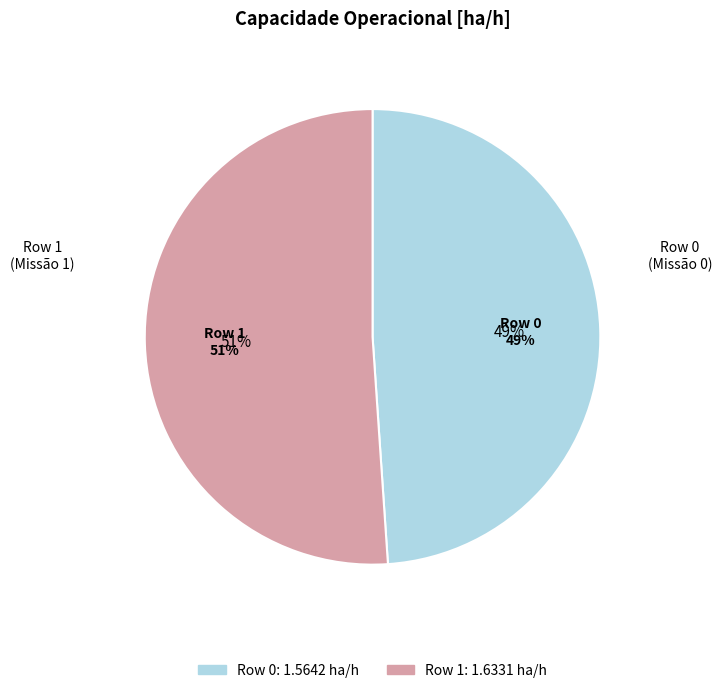

How many segments does this pie chart have?

2